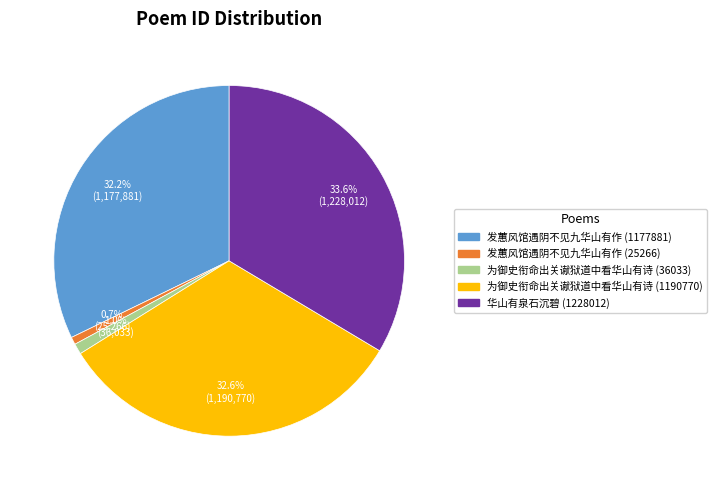

How many segments does this pie chart have?

5